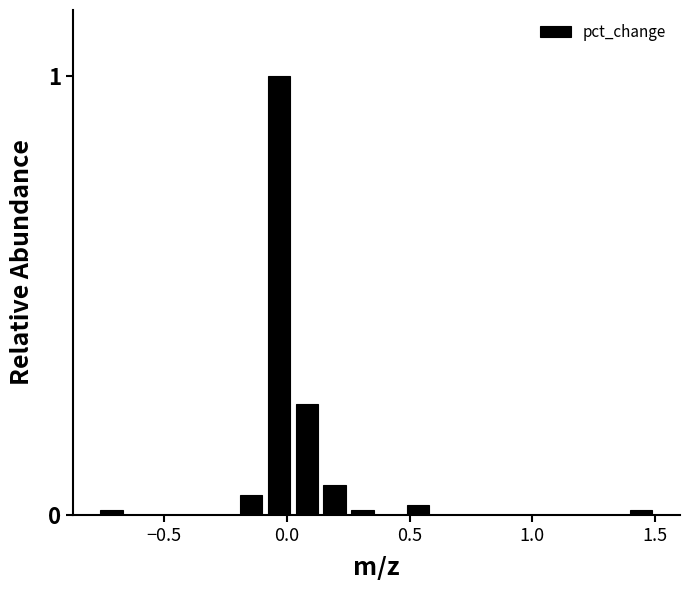

Around what value on the x-axis is the tallest bar? Give the approximate position of its centre, as read against the axis.

-0.05